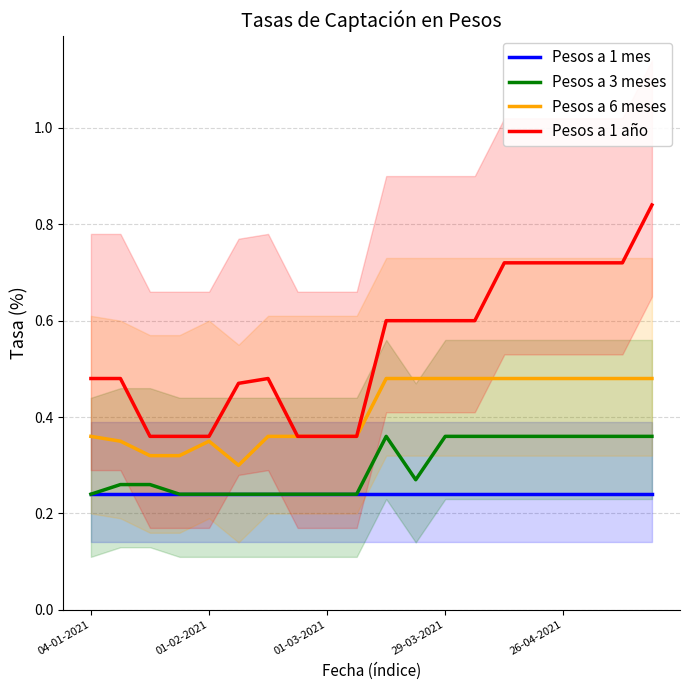

What is the difference between the highest and lowest values at 13?

0.4